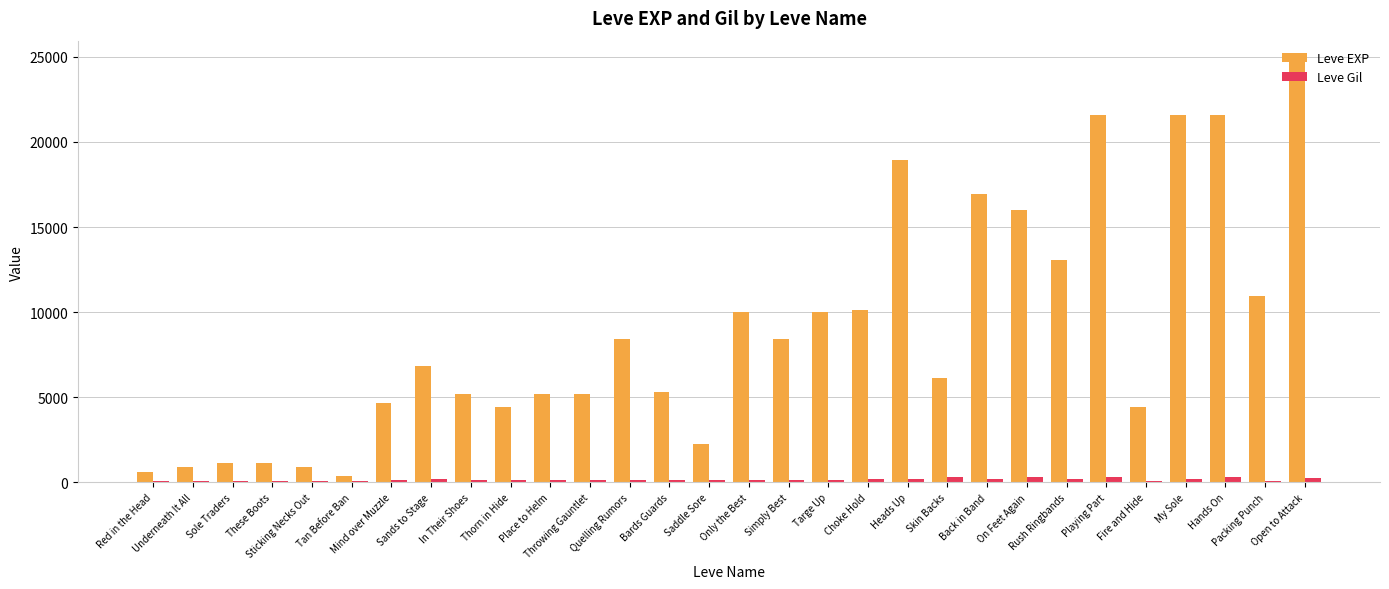

Rank the series by their maximum value, from highest to lowest.

Leve EXP, Leve Gil